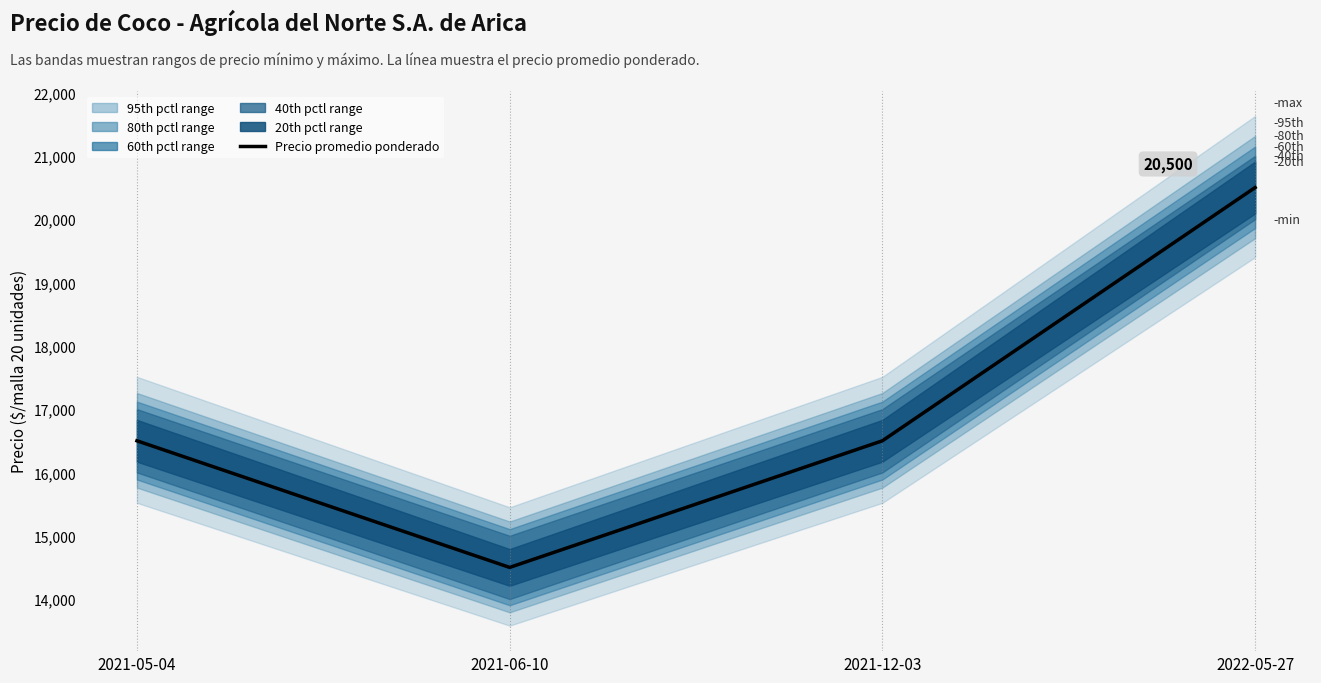

What is the label of the 4th point from the left?

2022-05-27